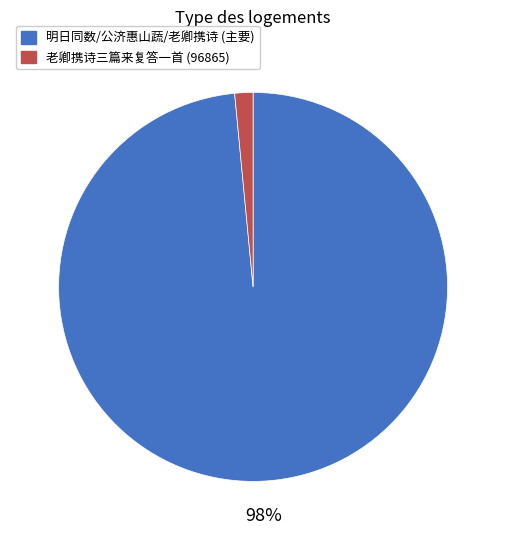

To the nearest percent, what is the average slice percentage?

50%